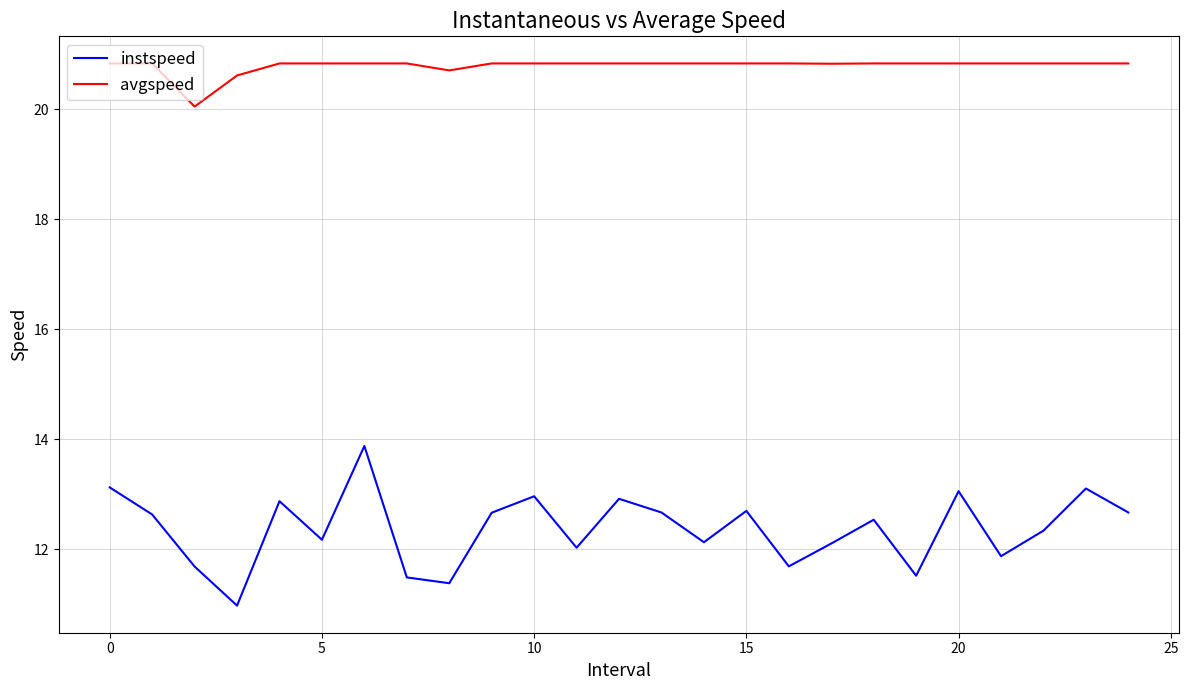

Which series has the largest total across all categories?

avgspeed